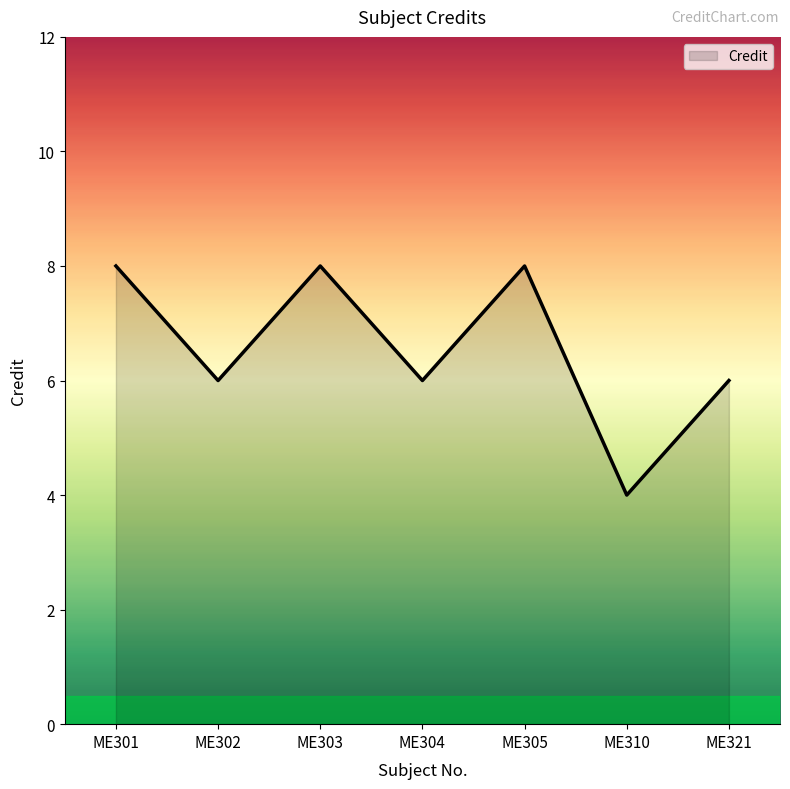

Which label corresponds to the smallest value in the chart?

ME310